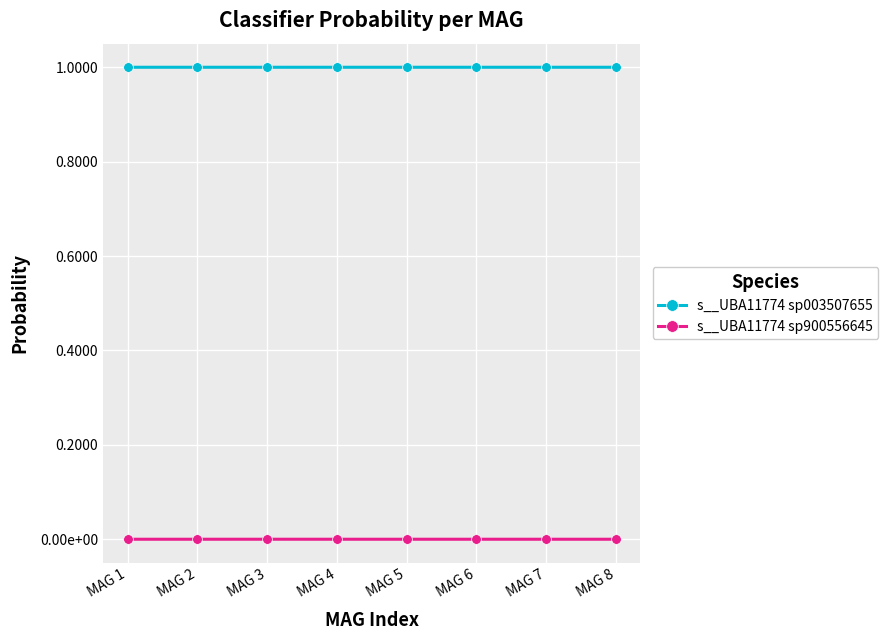

Which label corresponds to the largest value in the chart?

MAG 4